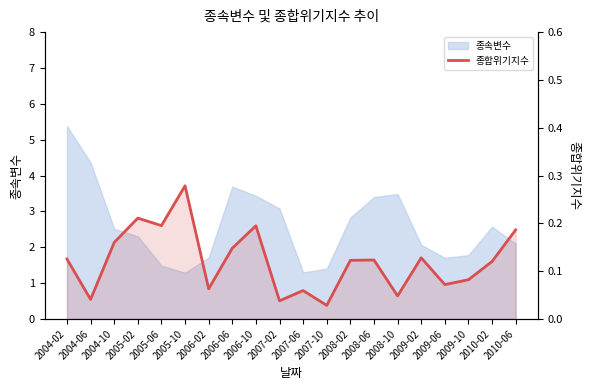

What is the approximate value at 2009-06?

0.1